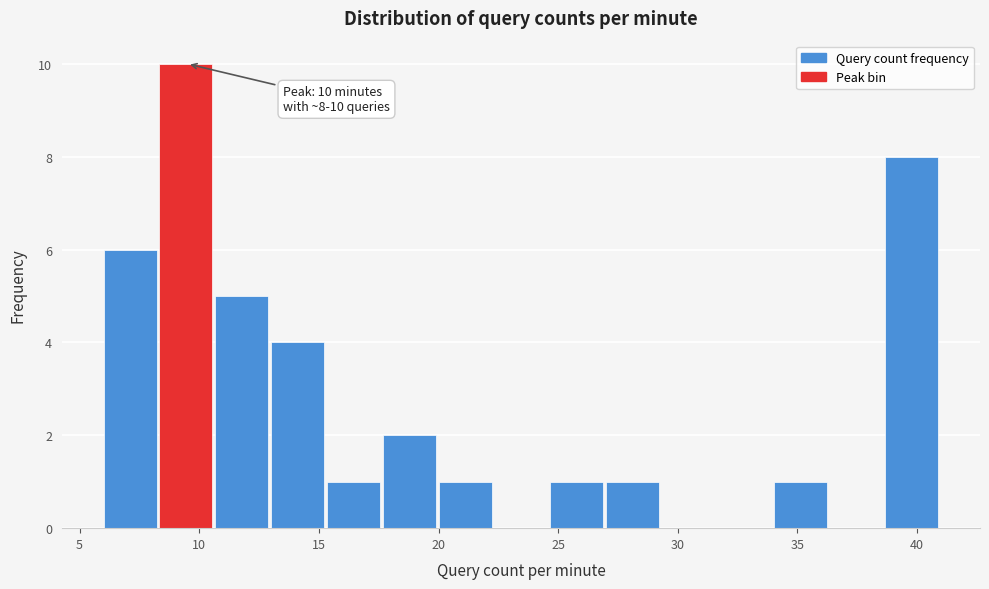

Which range on the x-axis has the tallest bar?

8.5 to 10.5